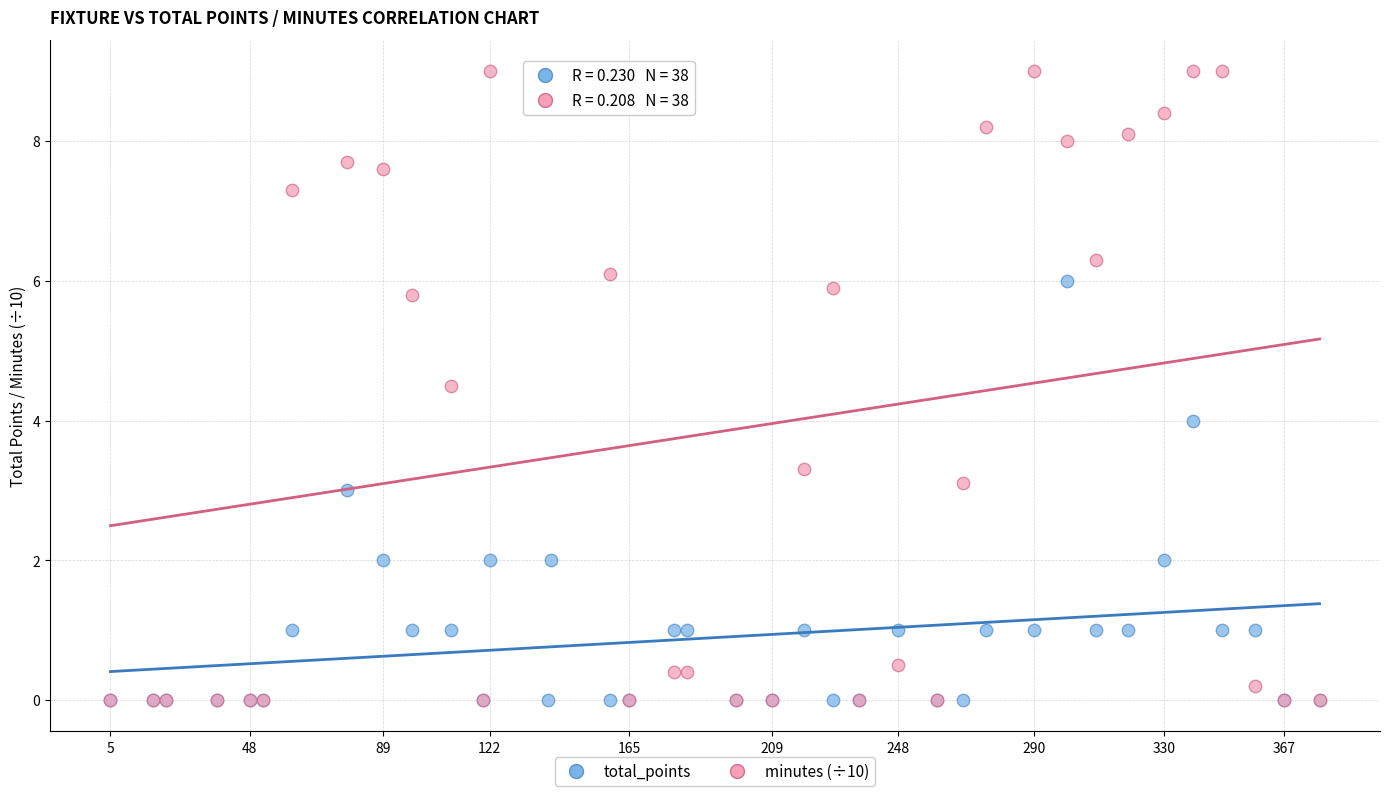

Which series reaches the maximum Y coordinate?

minutes (÷10)